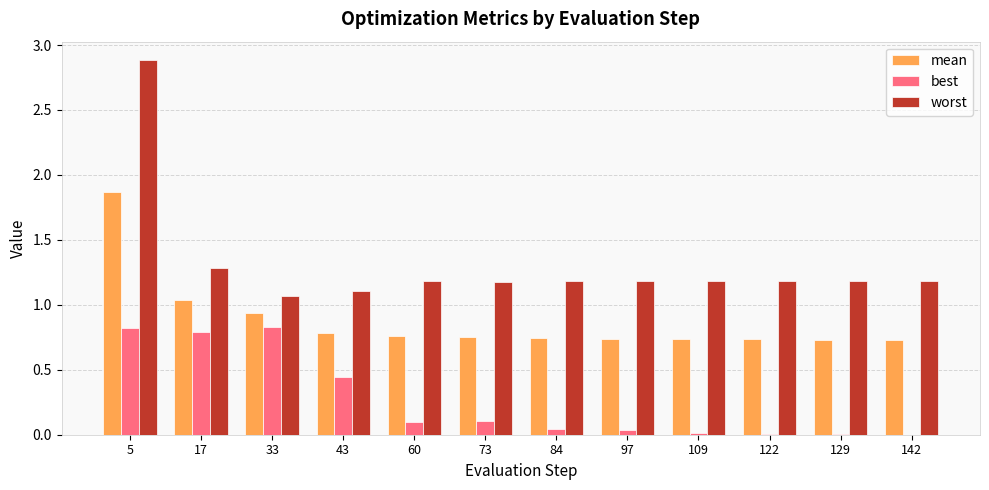

The mean series shows 0.2 at 33. True or false?

False